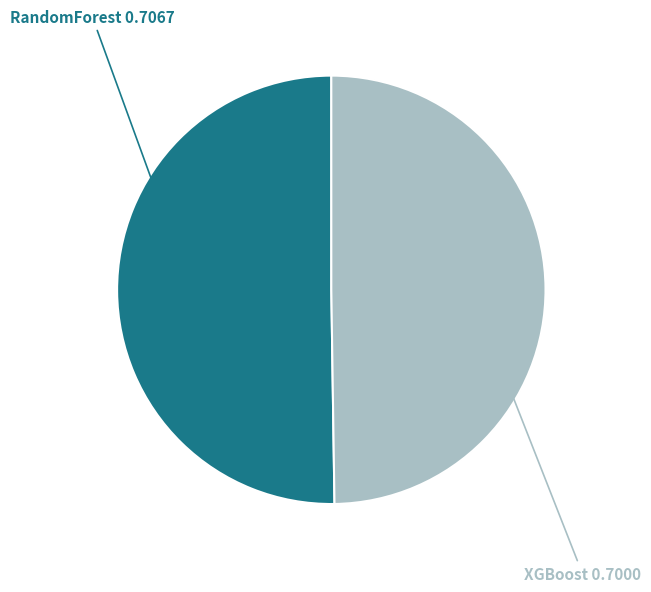

The XGBoost slice represents 56% of the pie. True or false?

False